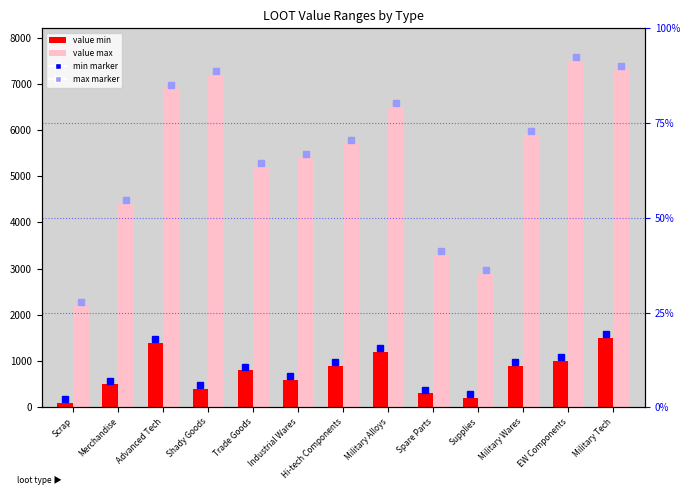

What is the label of the 9th bar from the left?

Spare Parts